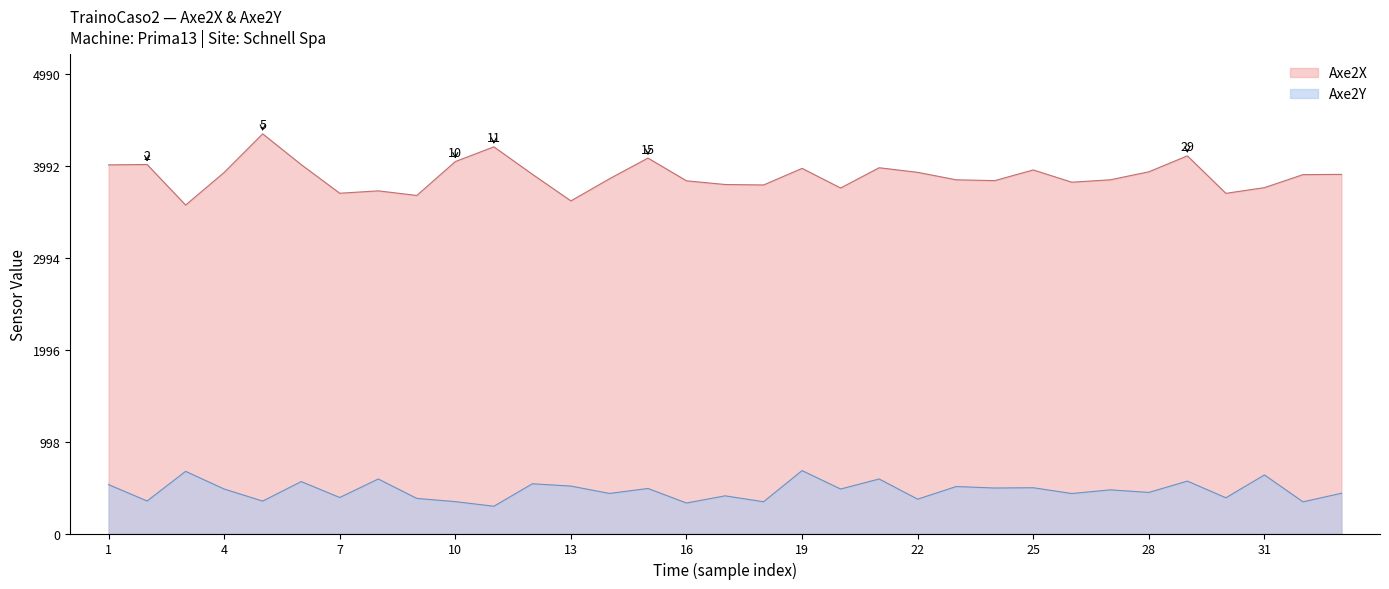

What are all the series names shown in the legend?

Axe2X, Axe2Y